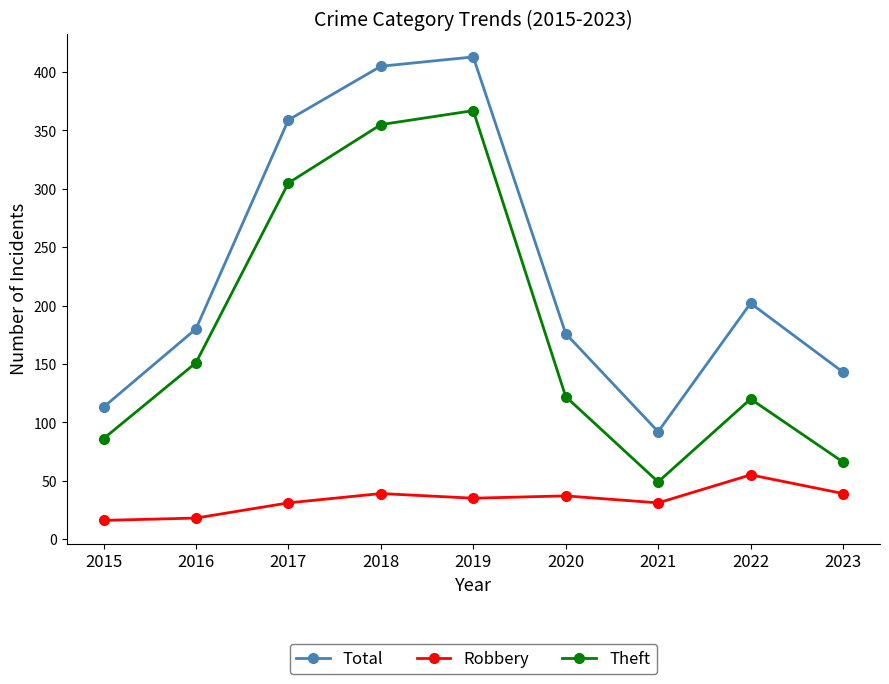

The Robbery series shows 11 at 2017. True or false?

False